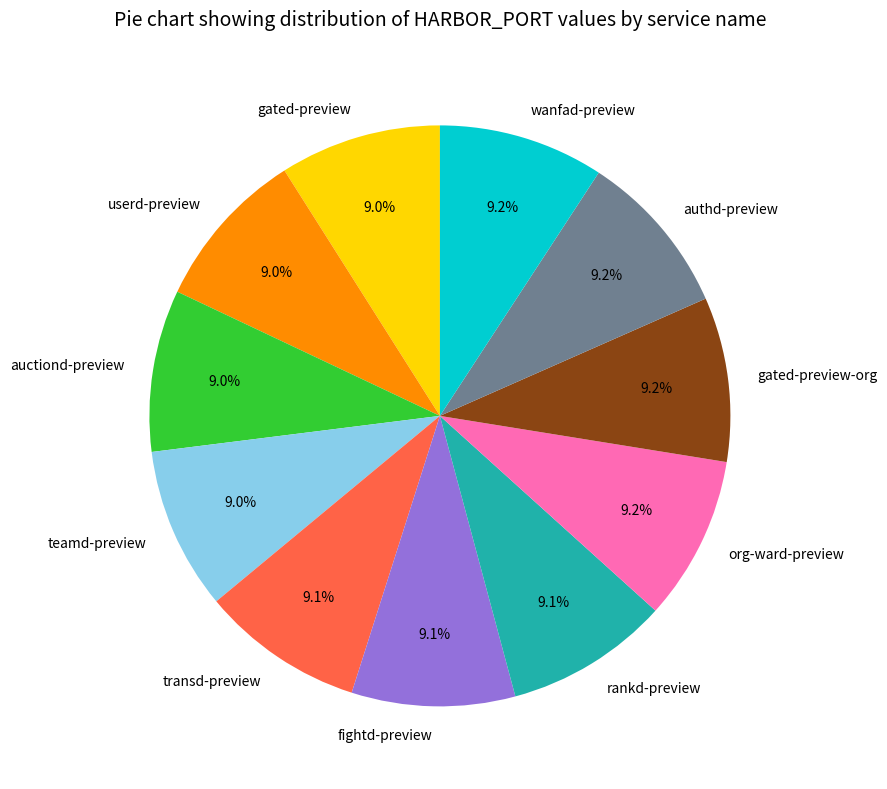

The auctiond-preview slice represents 4% of the pie. True or false?

False